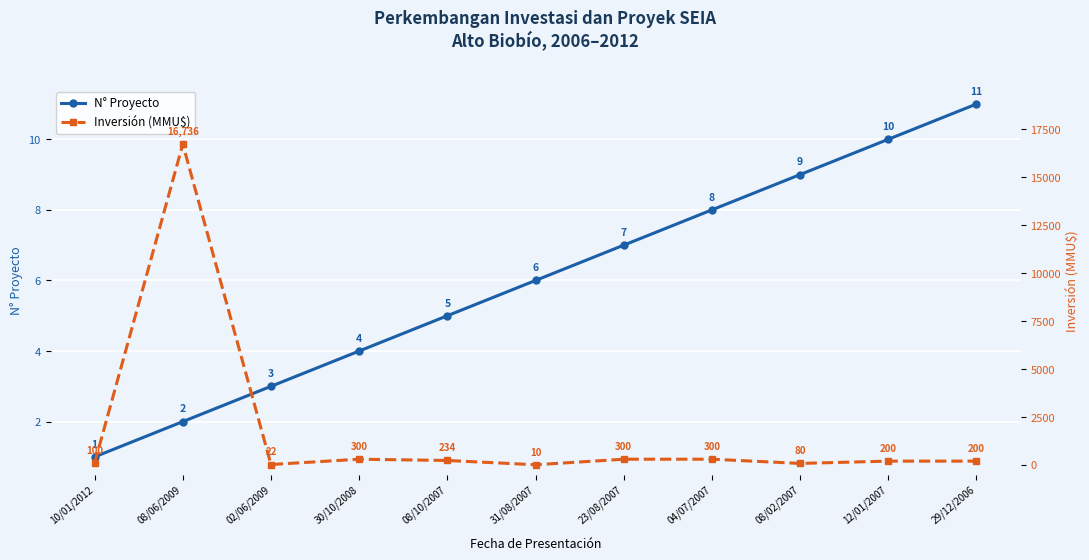

True or false: N° Proyecto and Inversión (MMU$) intersect in this chart.

False